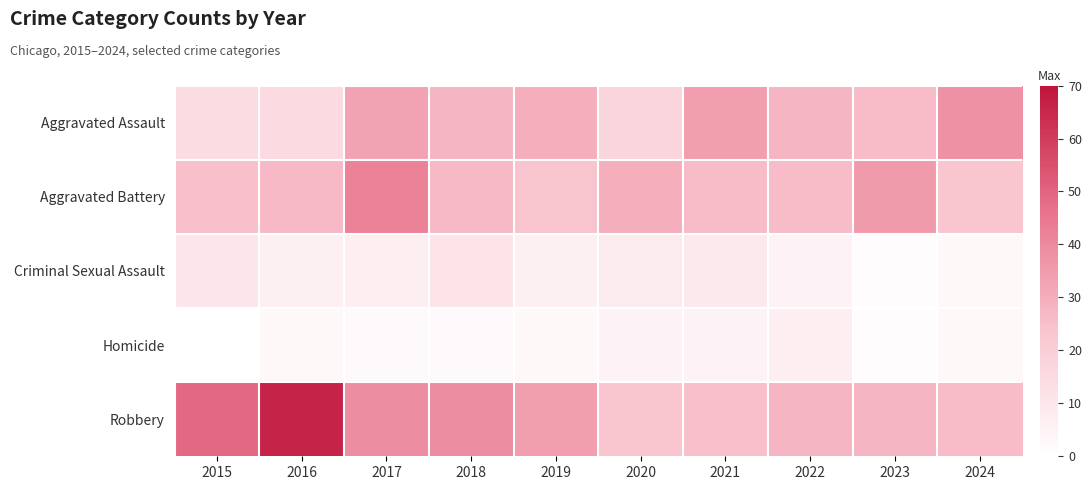

Reading left to right, what are all the values shown in this chart?

Aggravated Assault: 2015=14	2016=15	2017=33	2018=28	2019=30	2020=17	2021=34	2022=28	2023=26	2024=38
Aggravated Battery: 2015=25	2016=27	2017=42	2018=27	2019=24	2020=30	2021=26	2022=26	2023=35	2024=23
Criminal Sexual Assault: 2015=10	2016=6	2017=7	2018=11	2019=6	2020=8	2021=9	2022=5	2023=1	2024=3
Homicide: 2015=0	2016=3	2017=2	2018=2	2019=3	2020=5	2021=5	2022=7	2023=1	2024=3
Robbery: 2015=49	2016=66	2017=39	2018=39	2019=34	2020=23	2021=25	2022=28	2023=28	2024=26